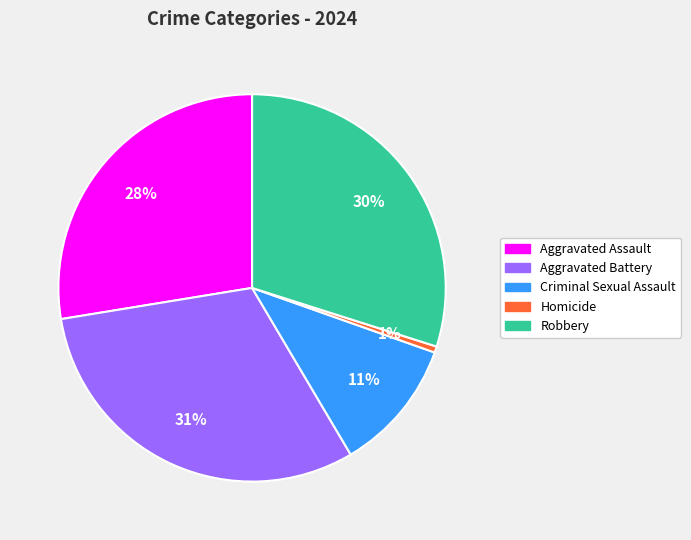

To the nearest percent, what is the average slice percentage?

20%